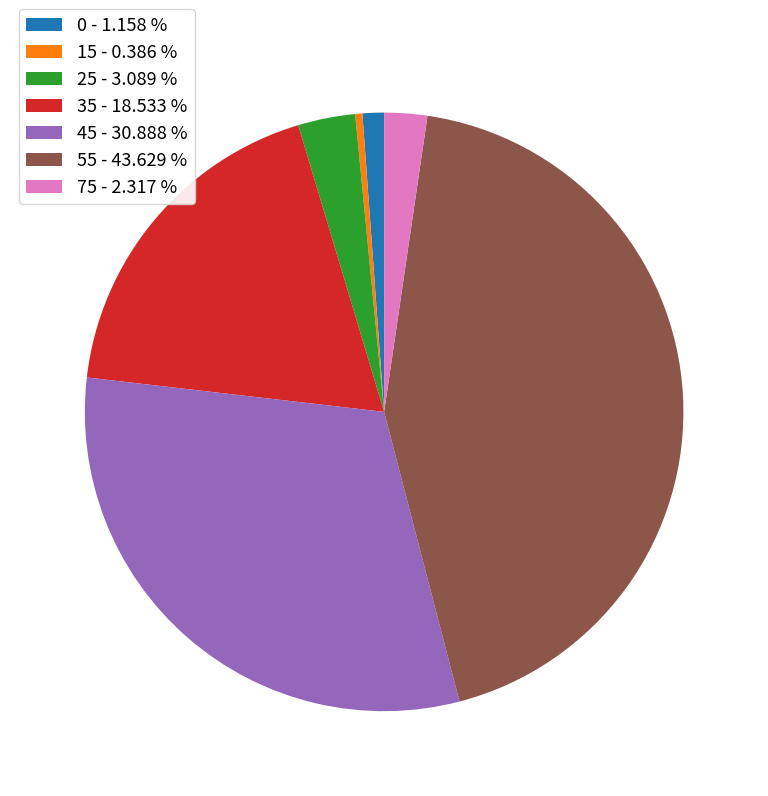

What is the ratio of the value at 55 - 43.629 % to the value at 75 - 2.317 %?

18.8